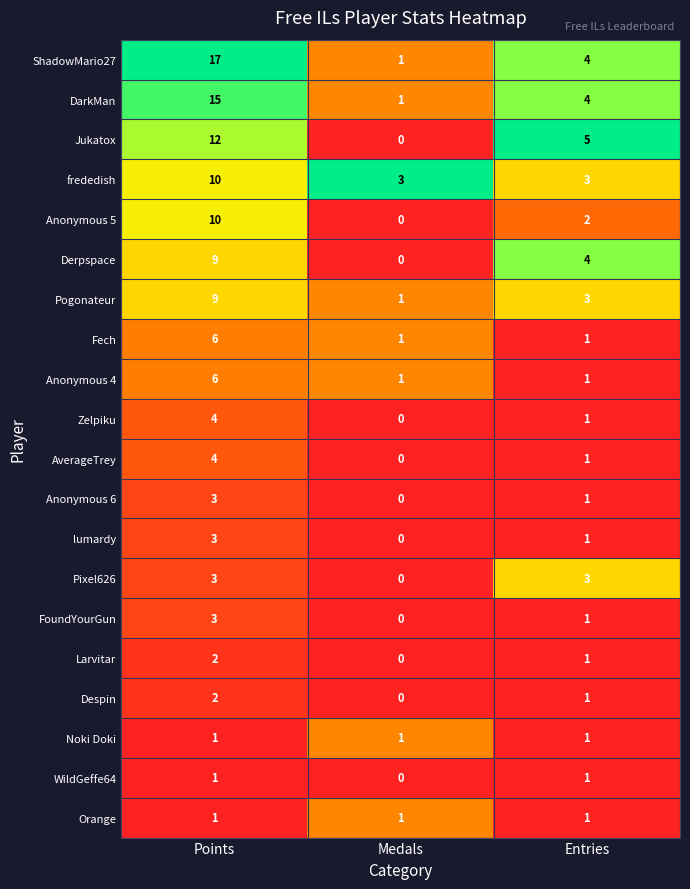

Is it true that DarkMan equals 20 at Points?

False